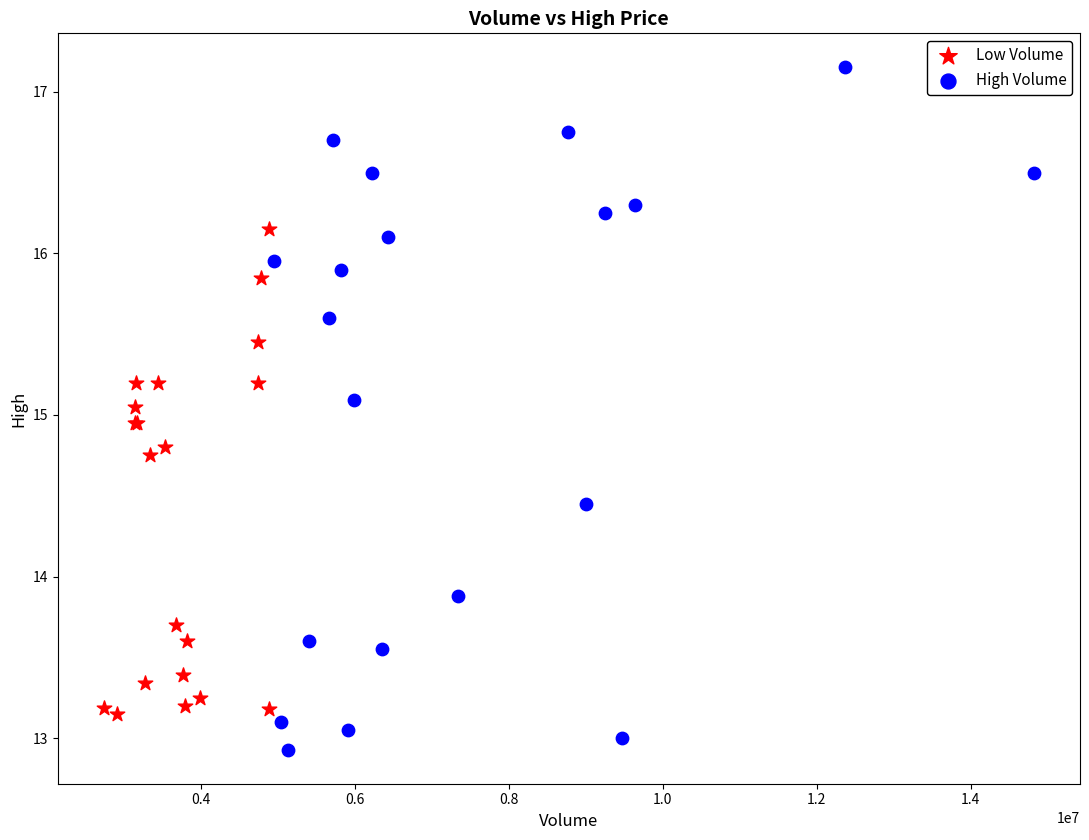

Which series reaches the maximum Y coordinate?

High Volume